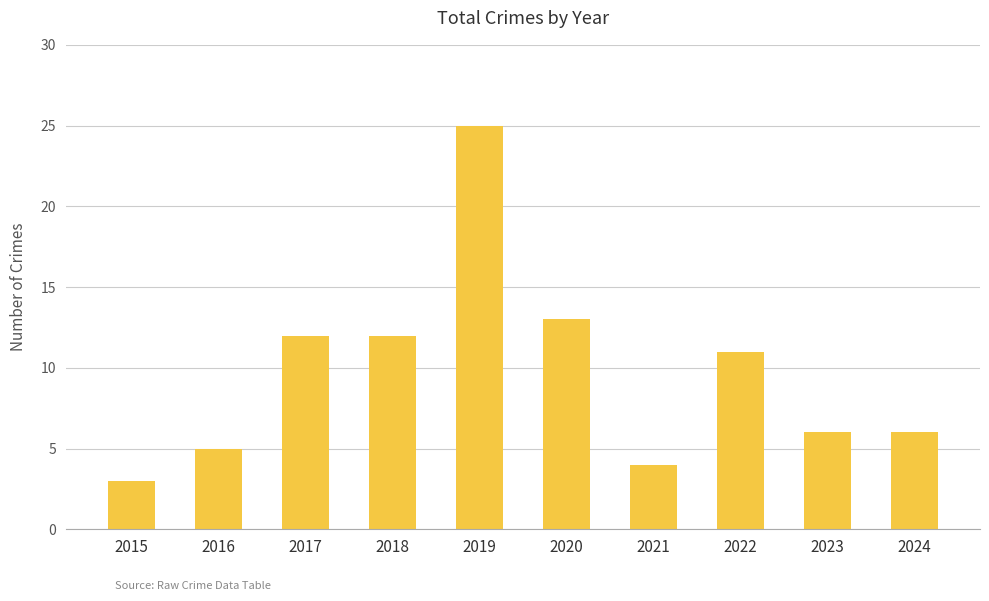

Reading left to right, transcribe all the data shown in this chart.

3	5	12	12	25	13	4	11	6	6